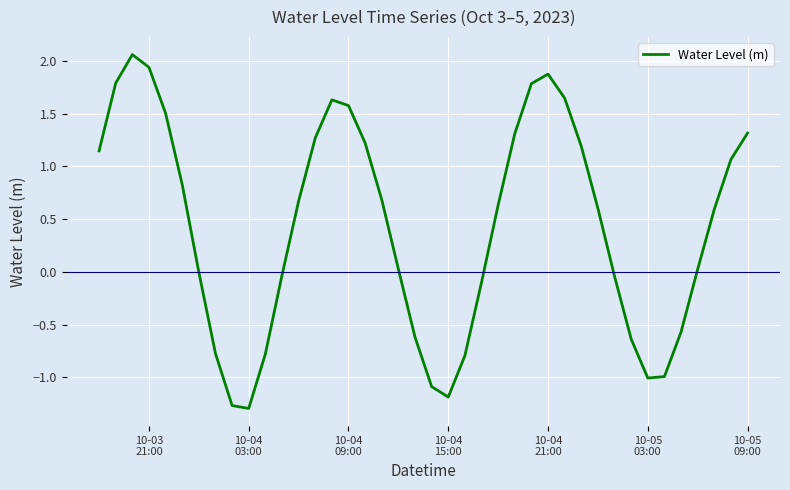

How many categories are shown in the chart?

40